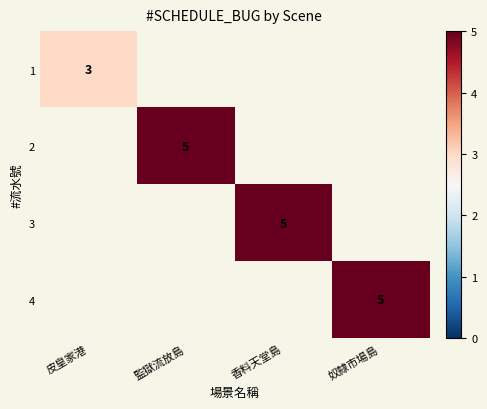

Is it true that 4 equals 9 at 奴隸市場島?

False